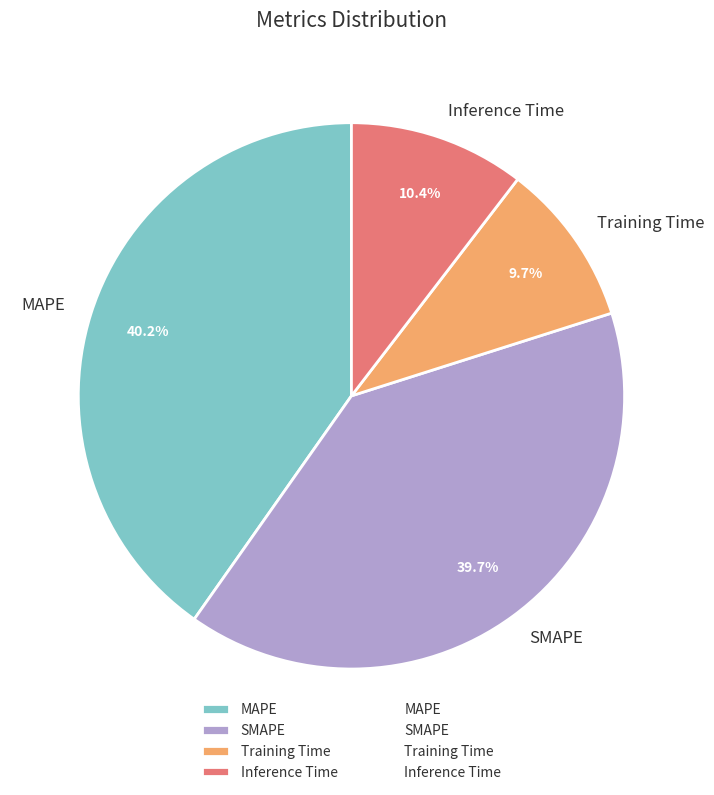

How many slices are in this pie chart?

4